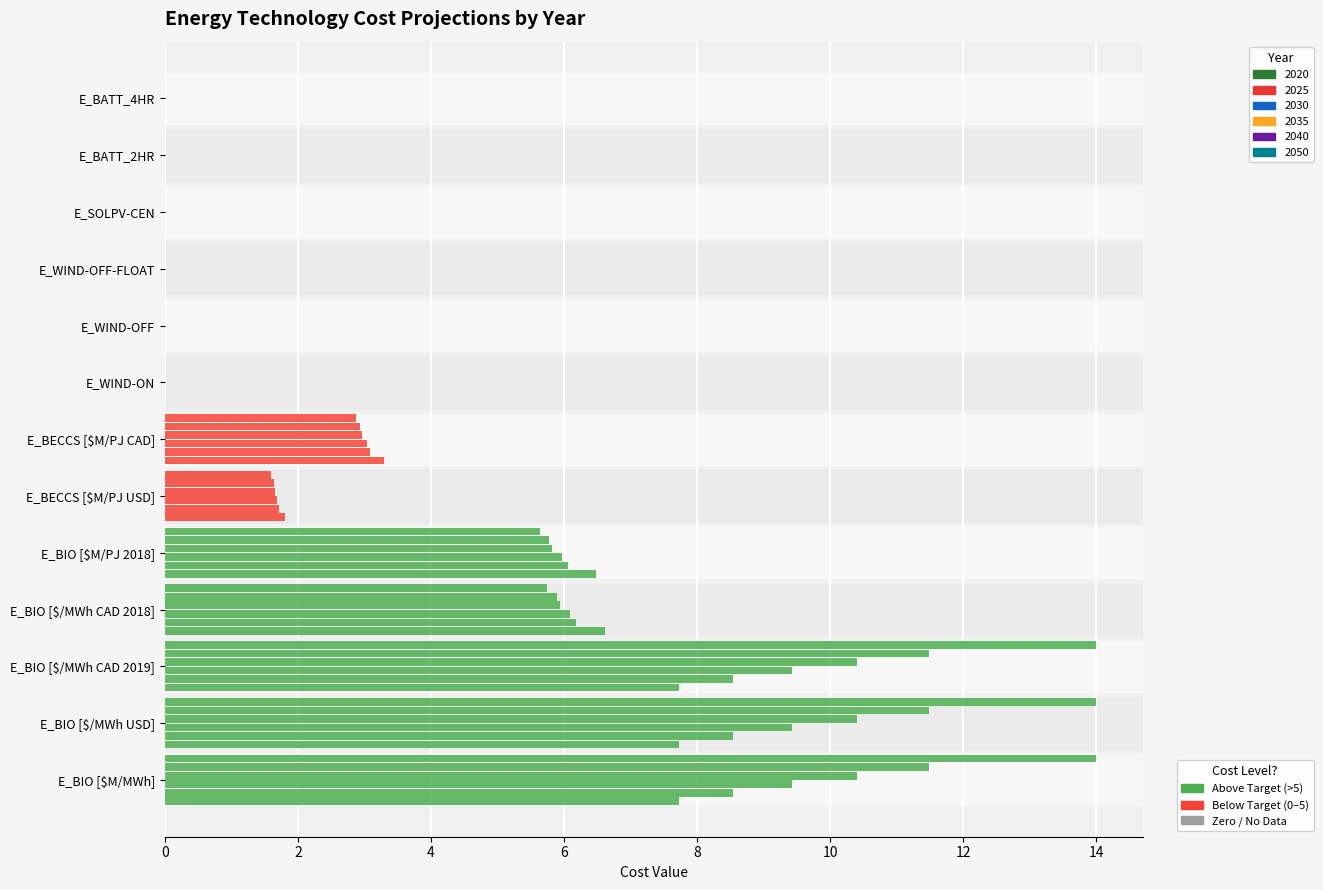

Reading right to left, extract all data points from this chart.

2020: E_BATT_4HR=0.0	E_BATT_2HR=0.0	E_SOLPV-CEN=0.0	E_WIND-OFF-FLOAT=0.0	E_WIND-OFF=0.0	E_WIND-ON=0.0	E_BECCS [$M/PJ CAD]=3.3	E_BECCS [$M/PJ USD]=1.8	E_BIO [$M/PJ 2018]=6.5	E_BIO [$/MWh CAD 2018]=6.6	E_BIO [$/MWh CAD 2019]=7.7	E_BIO [$/MWh USD]=7.7	E_BIO [$M/MWh]=7.7
2025: E_BATT_4HR=0.0	E_BATT_2HR=0.0	E_SOLPV-CEN=0.0	E_WIND-OFF-FLOAT=0.0	E_WIND-OFF=0.0	E_WIND-ON=0.0	E_BECCS [$M/PJ CAD]=3.1	E_BECCS [$M/PJ USD]=1.7	E_BIO [$M/PJ 2018]=6.1	E_BIO [$/MWh CAD 2018]=6.2	E_BIO [$/MWh CAD 2019]=8.5	E_BIO [$/MWh USD]=8.5	E_BIO [$M/MWh]=8.5
2030: E_BATT_4HR=0.0	E_BATT_2HR=0.0	E_SOLPV-CEN=0.0	E_WIND-OFF-FLOAT=0.0	E_WIND-OFF=0.0	E_WIND-ON=0.0	E_BECCS [$M/PJ CAD]=3.0	E_BECCS [$M/PJ USD]=1.7	E_BIO [$M/PJ 2018]=6.0	E_BIO [$/MWh CAD 2018]=6.1	E_BIO [$/MWh CAD 2019]=9.4	E_BIO [$/MWh USD]=9.4	E_BIO [$M/MWh]=9.4
2035: E_BATT_4HR=0.0	E_BATT_2HR=0.0	E_SOLPV-CEN=0.0	E_WIND-OFF-FLOAT=0.0	E_WIND-OFF=0.0	E_WIND-ON=0.0	E_BECCS [$M/PJ CAD]=3.0	E_BECCS [$M/PJ USD]=1.7	E_BIO [$M/PJ 2018]=5.8	E_BIO [$/MWh CAD 2018]=5.9	E_BIO [$/MWh CAD 2019]=10.4	E_BIO [$/MWh USD]=10.4	E_BIO [$M/MWh]=10.4
2040: E_BATT_4HR=0.0	E_BATT_2HR=0.0	E_SOLPV-CEN=0.0	E_WIND-OFF-FLOAT=0.0	E_WIND-OFF=0.0	E_WIND-ON=0.0	E_BECCS [$M/PJ CAD]=2.9	E_BECCS [$M/PJ USD]=1.6	E_BIO [$M/PJ 2018]=5.8	E_BIO [$/MWh CAD 2018]=5.9	E_BIO [$/MWh CAD 2019]=11.5	E_BIO [$/MWh USD]=11.5	E_BIO [$M/MWh]=11.5
2050: E_BATT_4HR=0.0	E_BATT_2HR=0.0	E_SOLPV-CEN=0.0	E_WIND-OFF-FLOAT=0.0	E_WIND-OFF=0.0	E_WIND-ON=0.0	E_BECCS [$M/PJ CAD]=2.9	E_BECCS [$M/PJ USD]=1.6	E_BIO [$M/PJ 2018]=5.6	E_BIO [$/MWh CAD 2018]=5.8	E_BIO [$/MWh CAD 2019]=14.0	E_BIO [$/MWh USD]=14.0	E_BIO [$M/MWh]=14.0